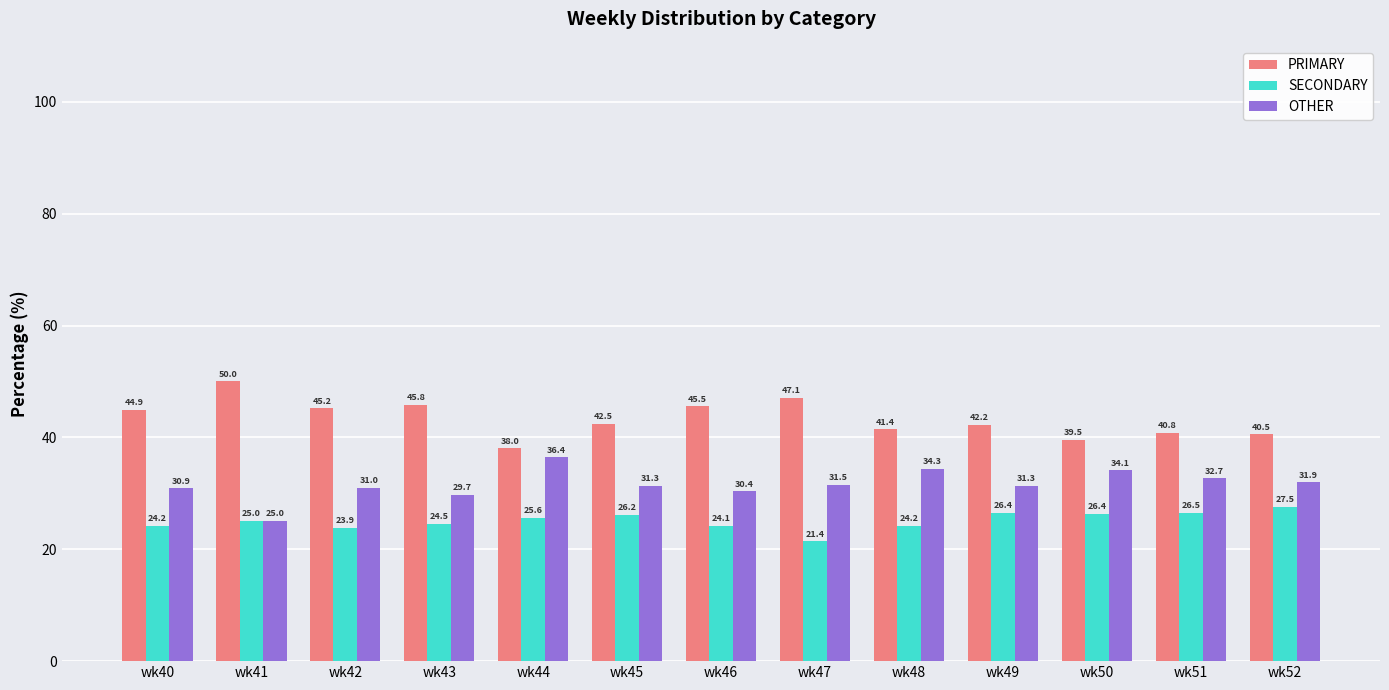

What is the spread (max minus min) of values at wk50?

13.2